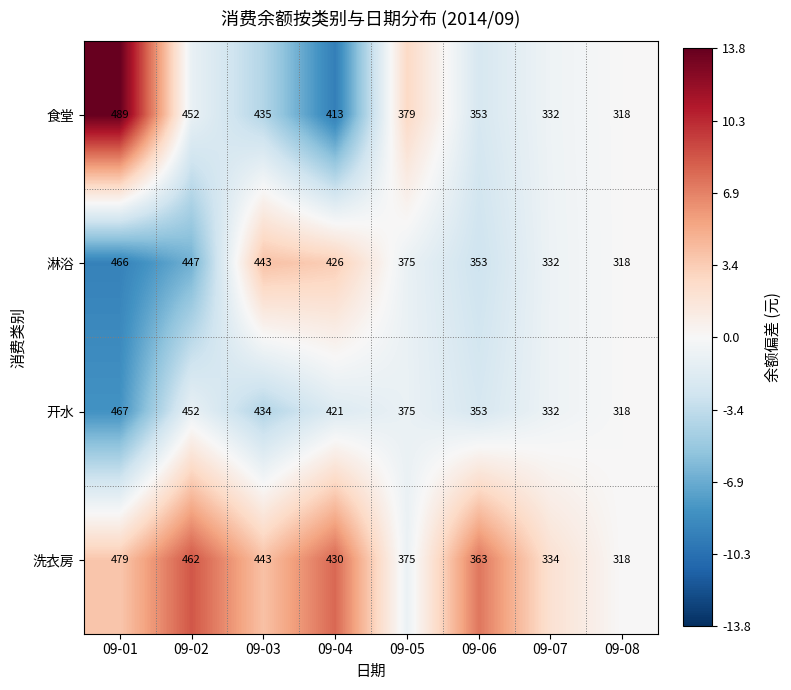

True or false: 洗衣房 has a value of 634 at 09-06.

False